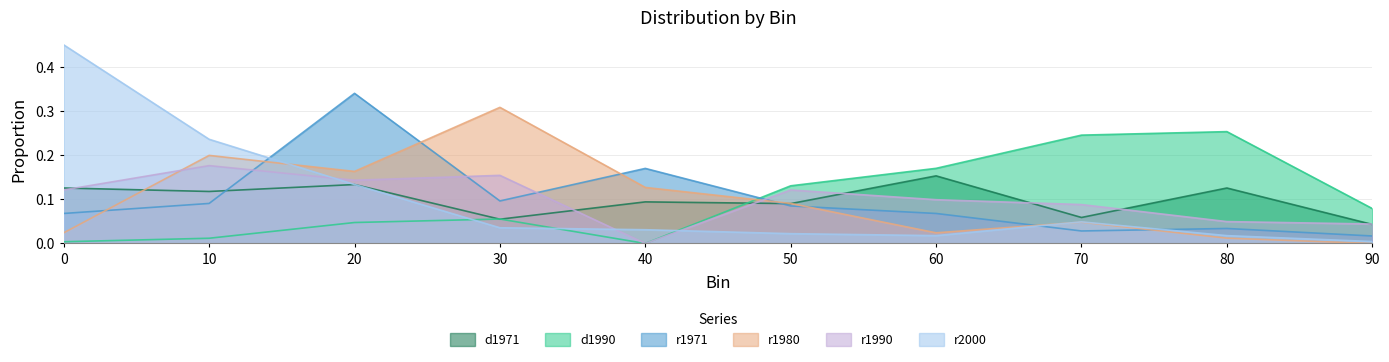

What are all the series names shown in the legend?

d1971, d1990, r1971, r1980, r1990, r2000